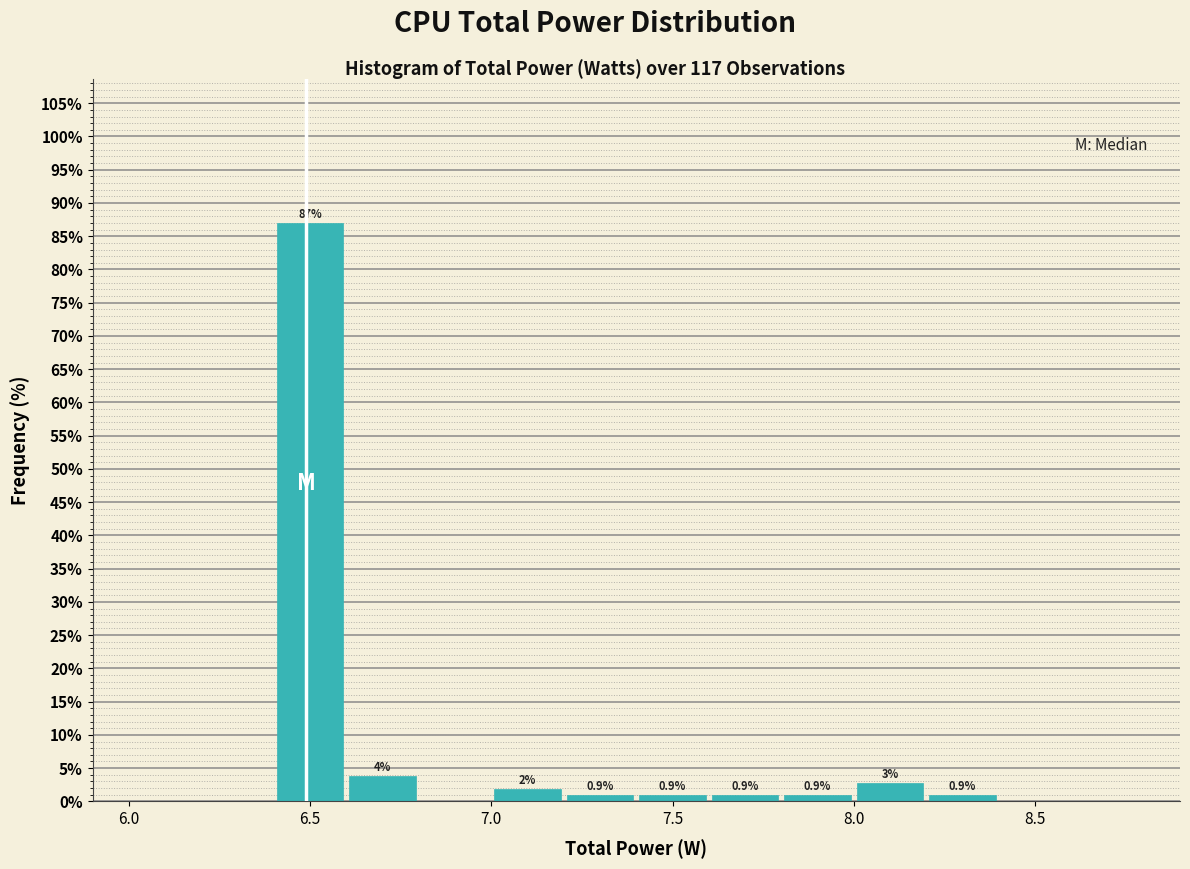

Over which range of the x-axis is the bar tallest?

6.4 to 6.6